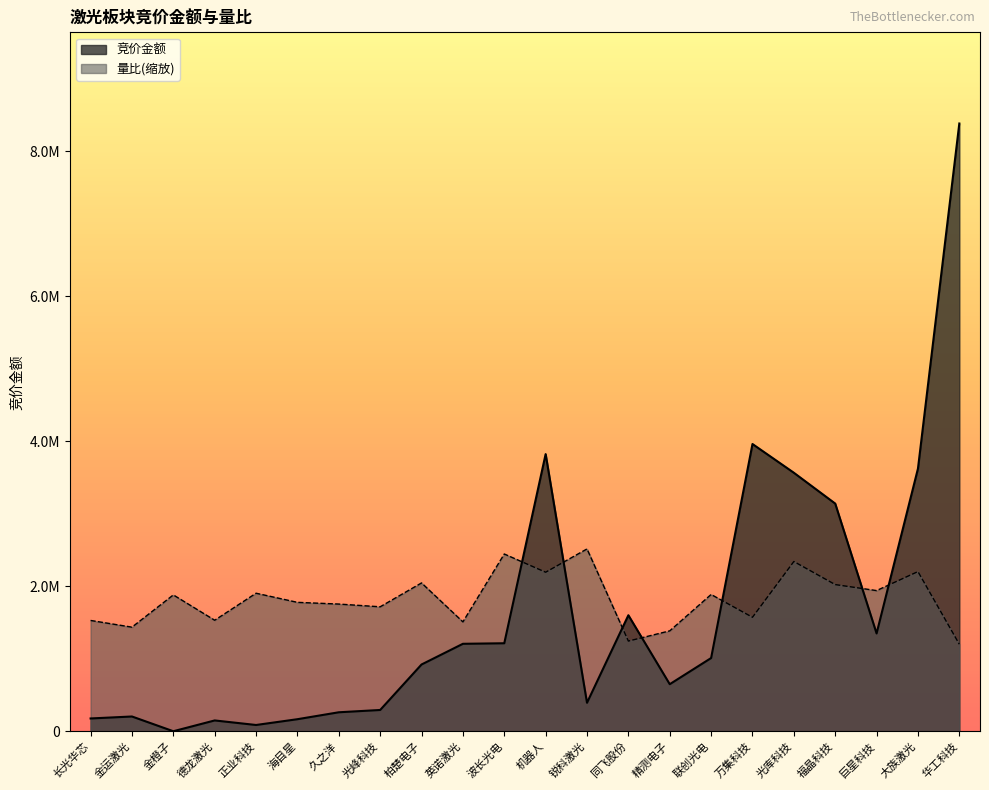

Which has a higher value, 金运激光 or 同飞股份?

同飞股份